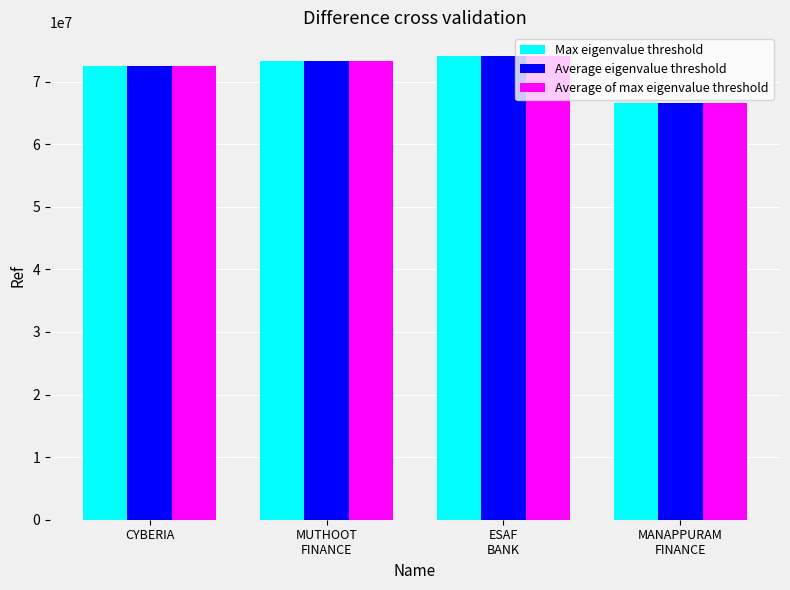

Reading left to right, extract all data points from this chart.

Max eigenvalue threshold: CYBERIA=72535668	MUTHOOT
FINANCE=73260709	ESAF
BANK=74174506	MANAPPURAM
FINANCE=66520896
Average eigenvalue threshold: CYBERIA=72535668	MUTHOOT
FINANCE=73260709	ESAF
BANK=74174506	MANAPPURAM
FINANCE=66520896
Average of max eigenvalue threshold: CYBERIA=72535668	MUTHOOT
FINANCE=73260709	ESAF
BANK=74174506	MANAPPURAM
FINANCE=66520896